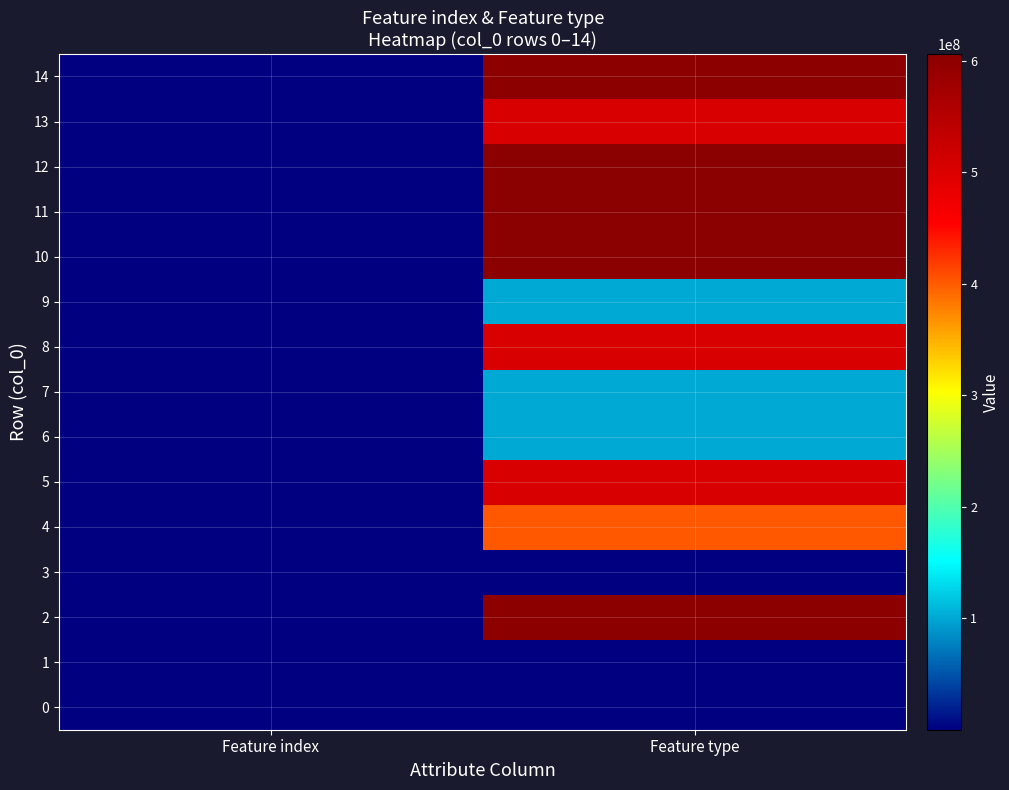

Reading left to right, what are all the values shown in this chart?

0: Feature index=46	Feature type=101157
1: Feature index=31	Feature type=21155
2: Feature index=160	Feature type=602011156
3: Feature index=16	Feature type=20155
4: Feature index=120	Feature type=402011156
5: Feature index=74	Feature type=505001157
6: Feature index=87	Feature type=101010156
7: Feature index=171	Feature type=101111156
8: Feature index=69	Feature type=505000156
9: Feature index=89	Feature type=101011156
10: Feature index=227	Feature type=606111157
11: Feature index=80	Feature type=606000156
12: Feature index=152	Feature type=606010156
13: Feature index=131	Feature type=505010156
14: Feature index=155	Feature type=603010157